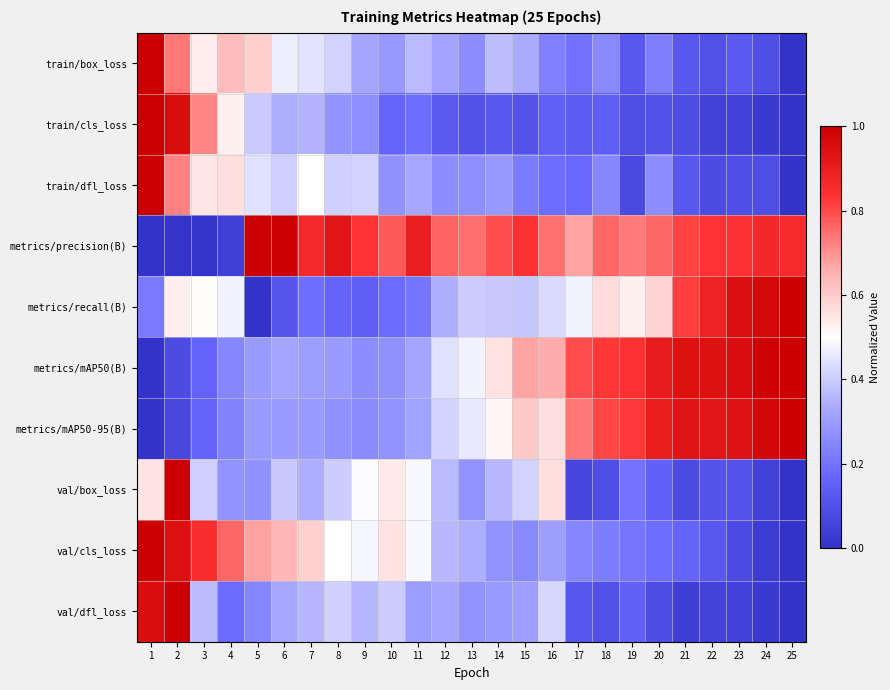

Count the number of categories in the chart.

25